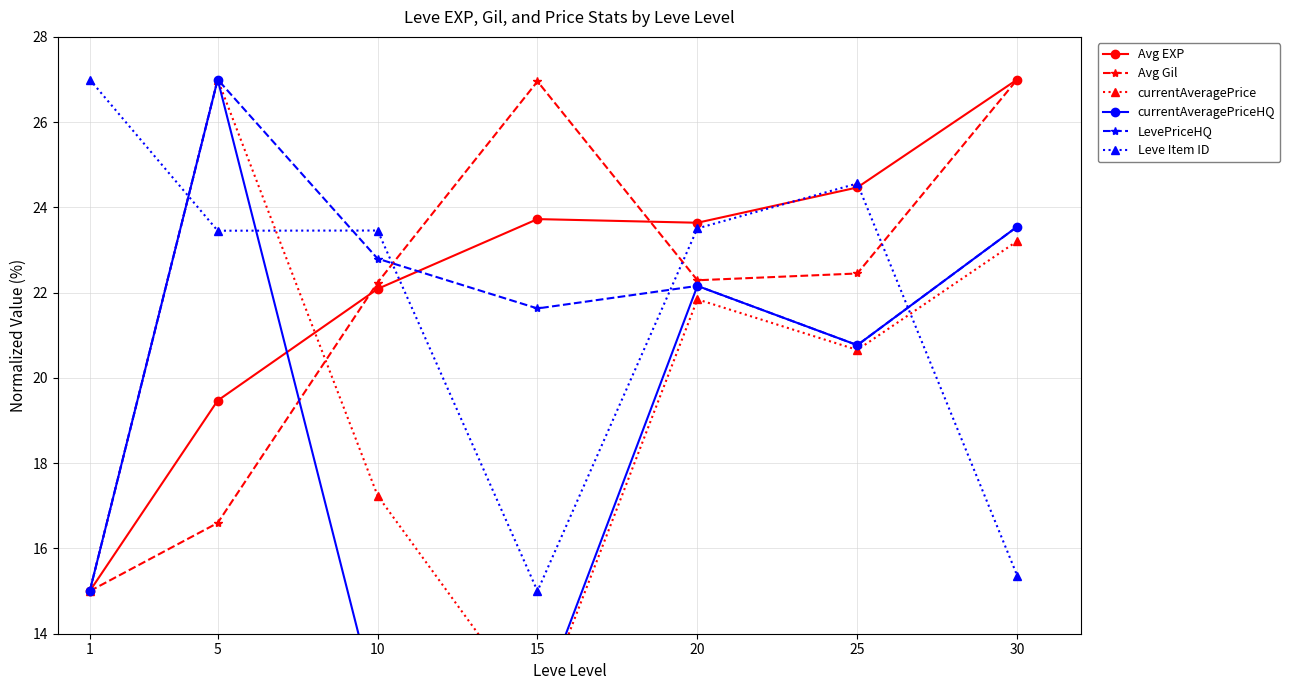

Does the chart display data point markers on the line(s)?

Yes